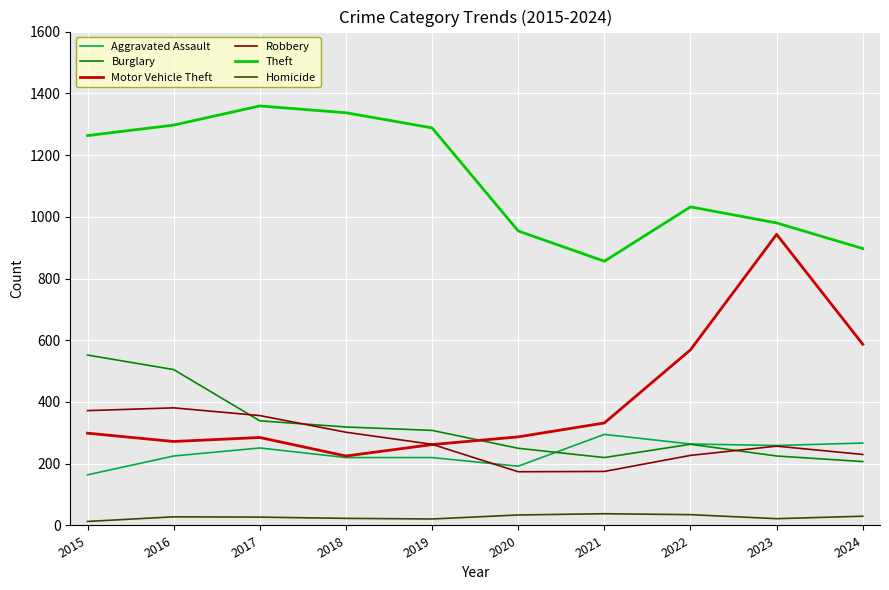

True or false: Theft and Motor Vehicle Theft cross at least once.

False